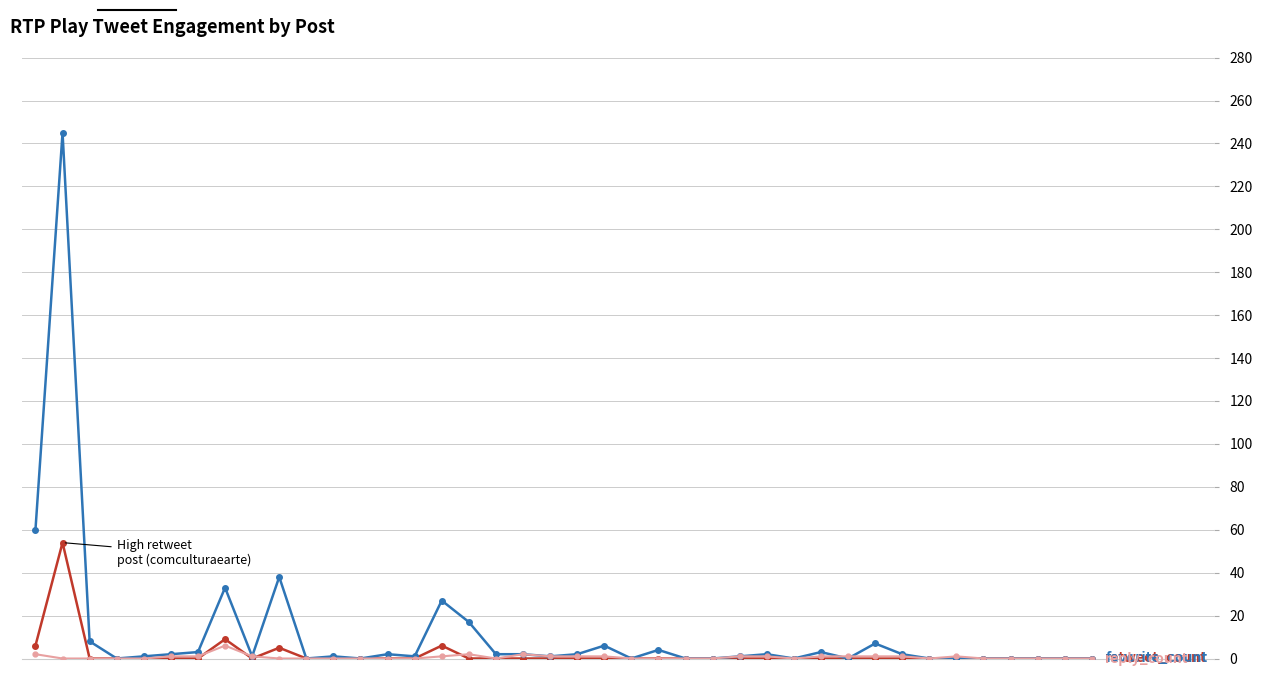

What is the maximum value shown in the chart?

245